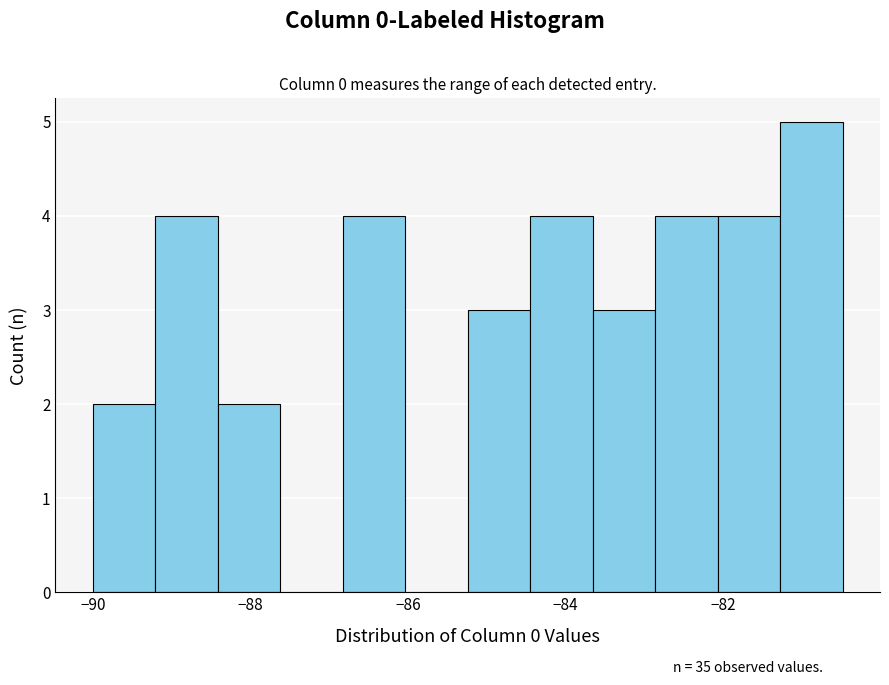

Around what value on the x-axis is the tallest bar? Give the approximate position of its centre, as read against the axis.

-80.8